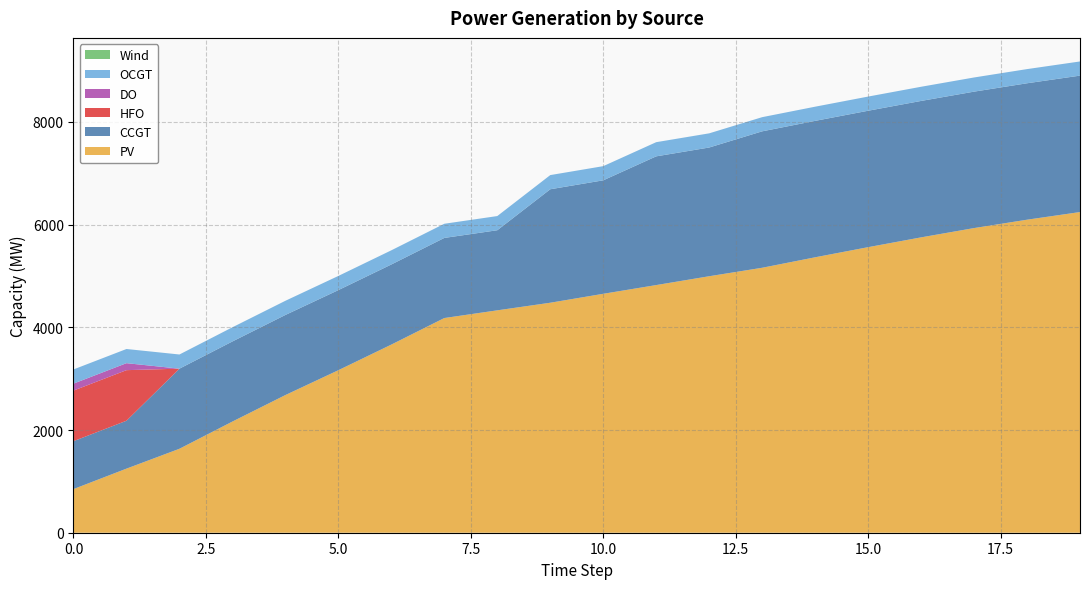

Reading left to right, extract all data points from this chart.

PV: 0=850	1=1248	2=1635	3=2165	4=2681	5=3165	6=3664	7=4181	8=4331	9=4479	10=4653	11=4823	12=4995	13=5160	14=5364	15=5561	16=5752	17=5933	18=6096	19=6245
CCGT: 0=933	1=933	2=1560	3=1560	4=1560	5=1560	6=1560	7=1560	8=1560	9=2210	10=2210	11=2507	12=2507	13=2657	14=2657	15=2657	16=2657	17=2657	18=2657	19=2657
HFO: 0=985	1=985	2=0	3=0	4=0	5=0	6=0	7=0	8=0	9=0	10=0	11=0	12=0	13=0	14=0	15=0	16=0	17=0	18=0	19=0
DO: 0=136	1=136	2=0	3=0	4=0	5=0	6=0	7=0	8=0	9=0	10=0	11=0	12=0	13=0	14=0	15=0	16=0	17=0	18=0	19=0
OCGT: 0=276	1=276	2=276	3=276	4=276	5=276	6=276	7=276	8=276	9=276	10=276	11=276	12=276	13=276	14=276	15=276	16=276	17=276	18=276	19=276
Wind: 0=0	1=0	2=0	3=0	4=0	5=0	6=0	7=0	8=0	9=0	10=0	11=0	12=0	13=0	14=0	15=0	16=0	17=0	18=0	19=0